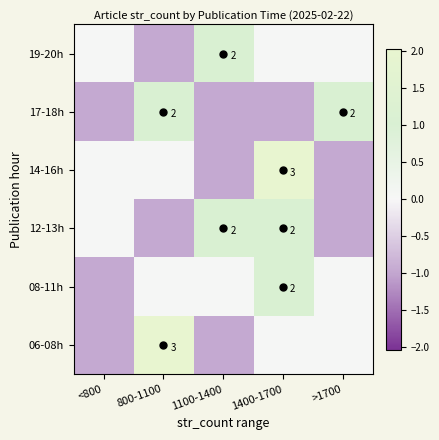

How many negative values does the 08-11h series have?

1